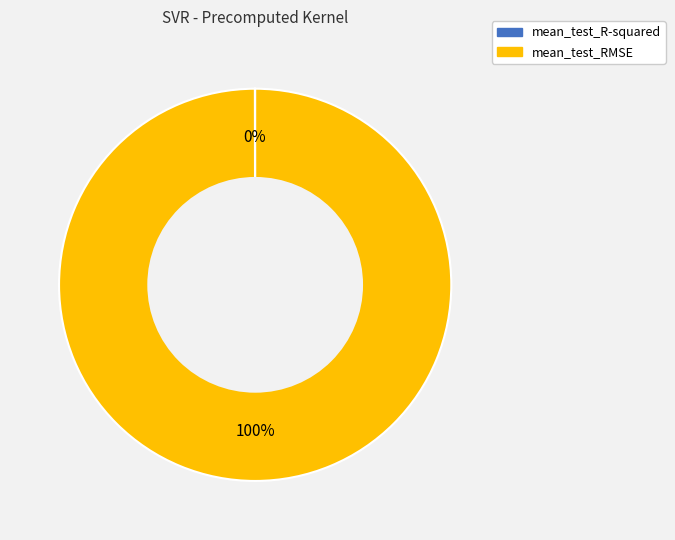

To the nearest percent, what is the average slice percentage?

50%